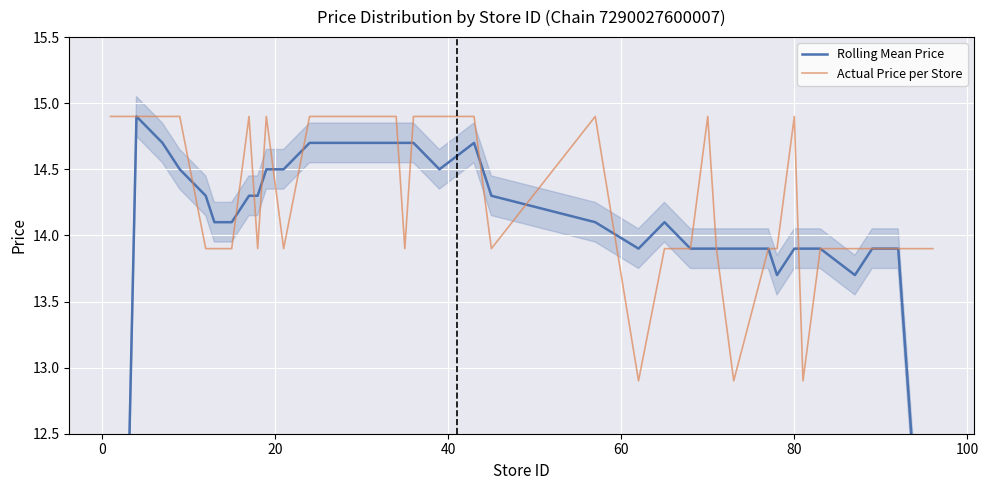

How many interior local valleys does the Actual Price per Store series have?

7